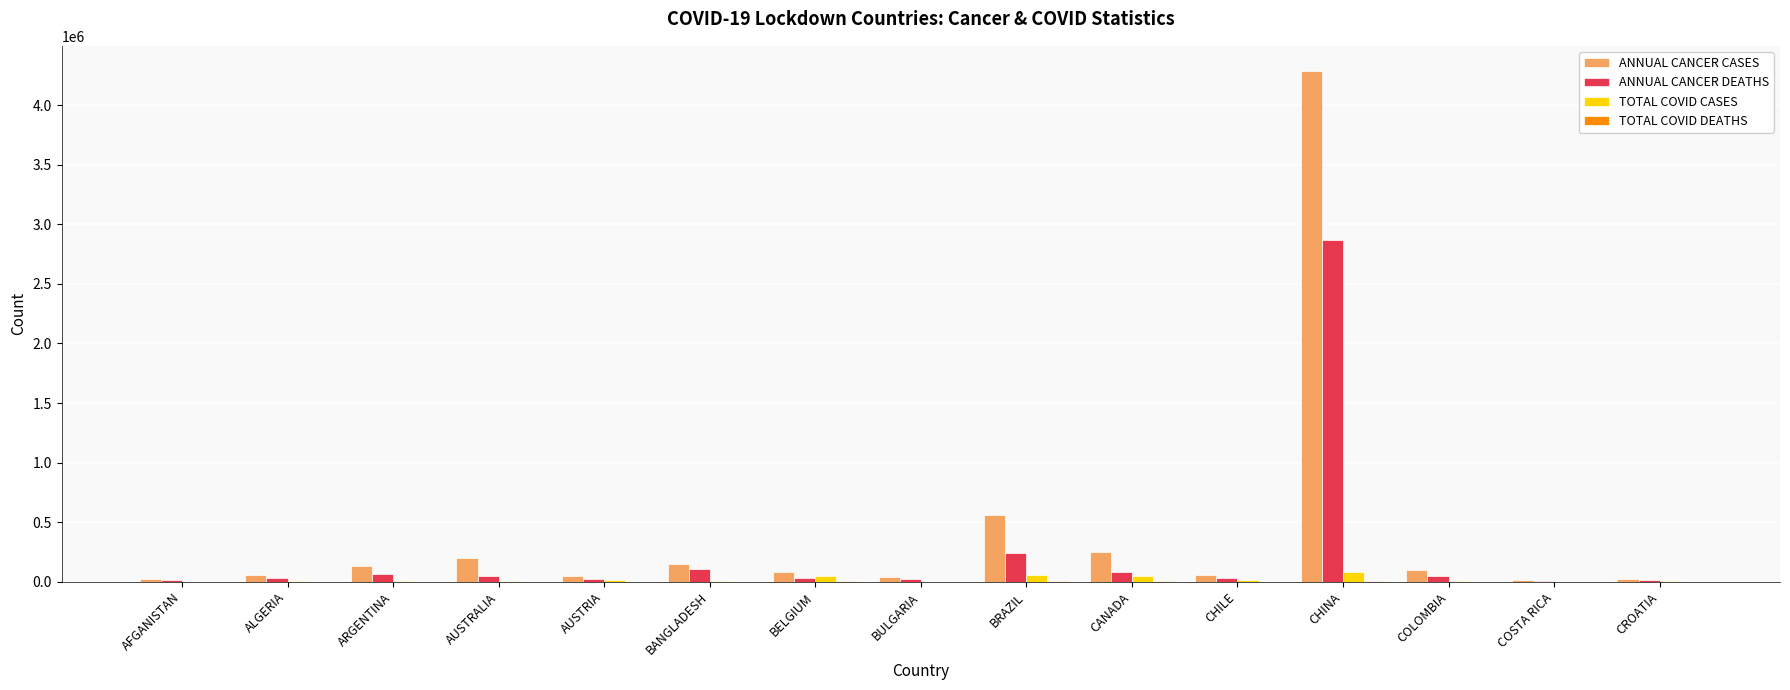

How many series are shown in this chart?

4